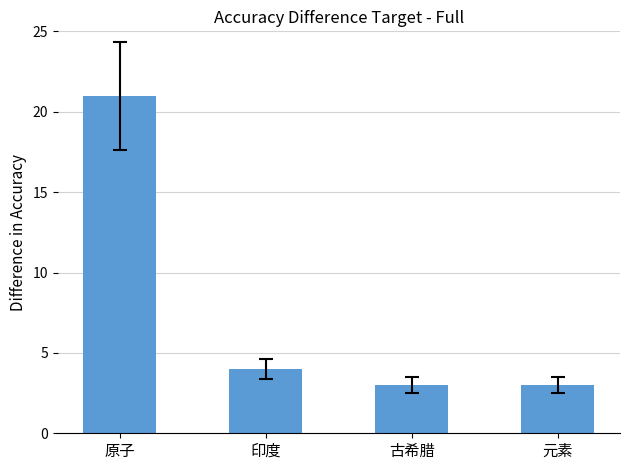

What is the difference between the values at 原子 and 元素?

18